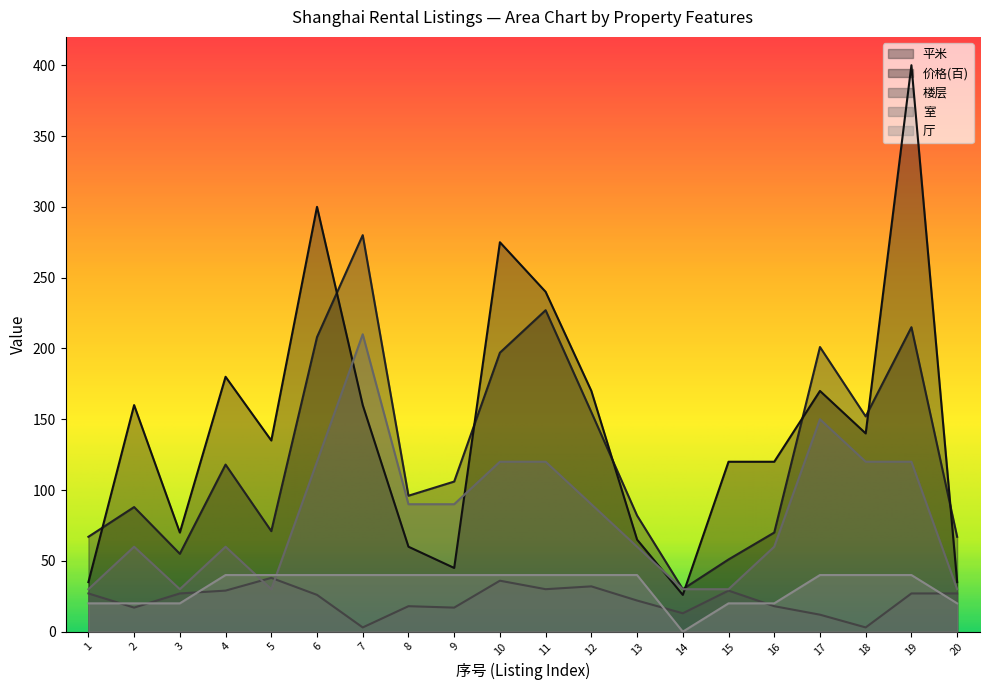

True or false: 平米 and 厅 intersect in this chart.

False